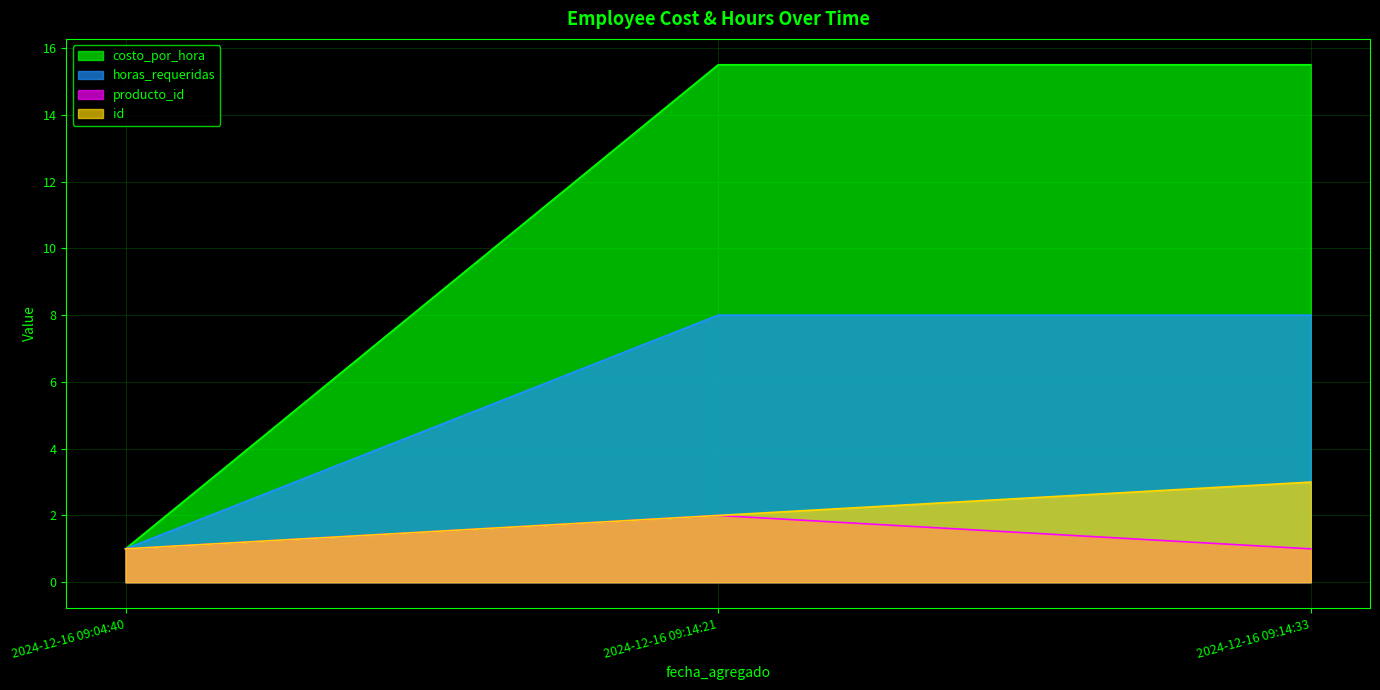

Rank the series at 2024-12-16 09:14:21 from lowest to highest value.

producto_id, id, horas_requeridas, costo_por_hora